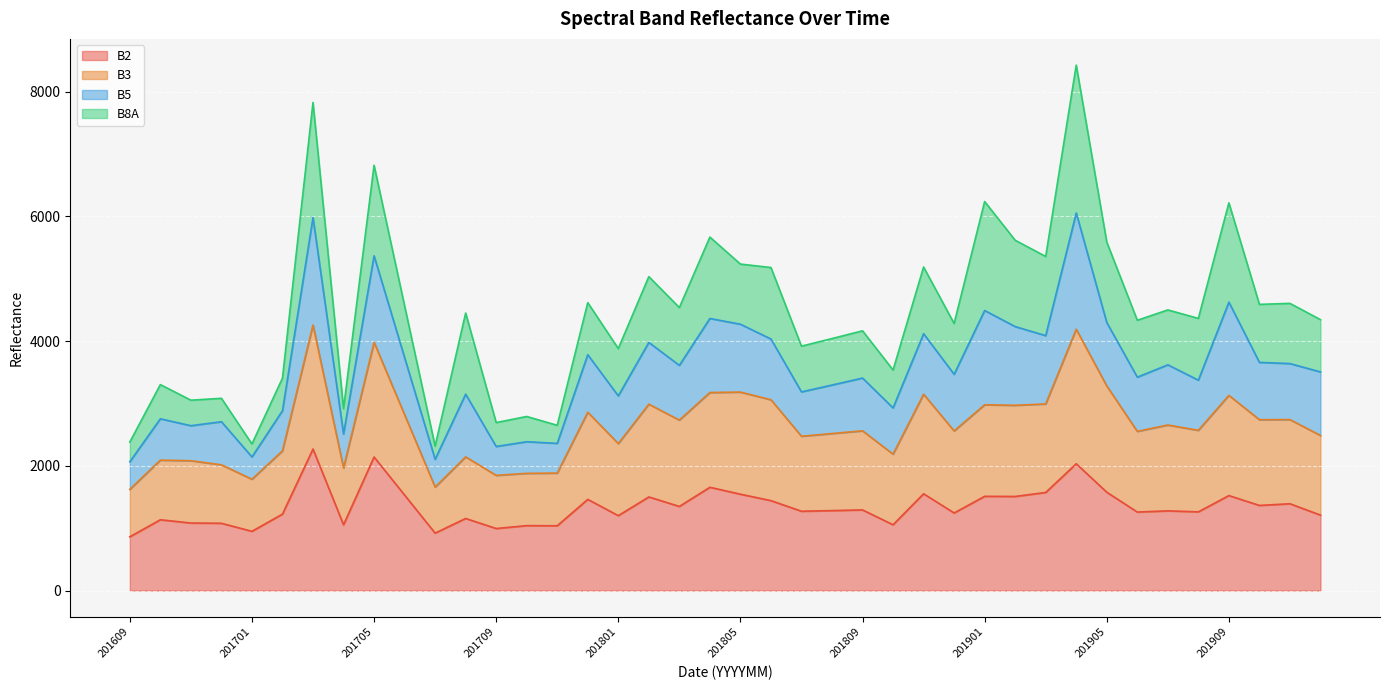

How many interior local valleys does the B3 series have?

13